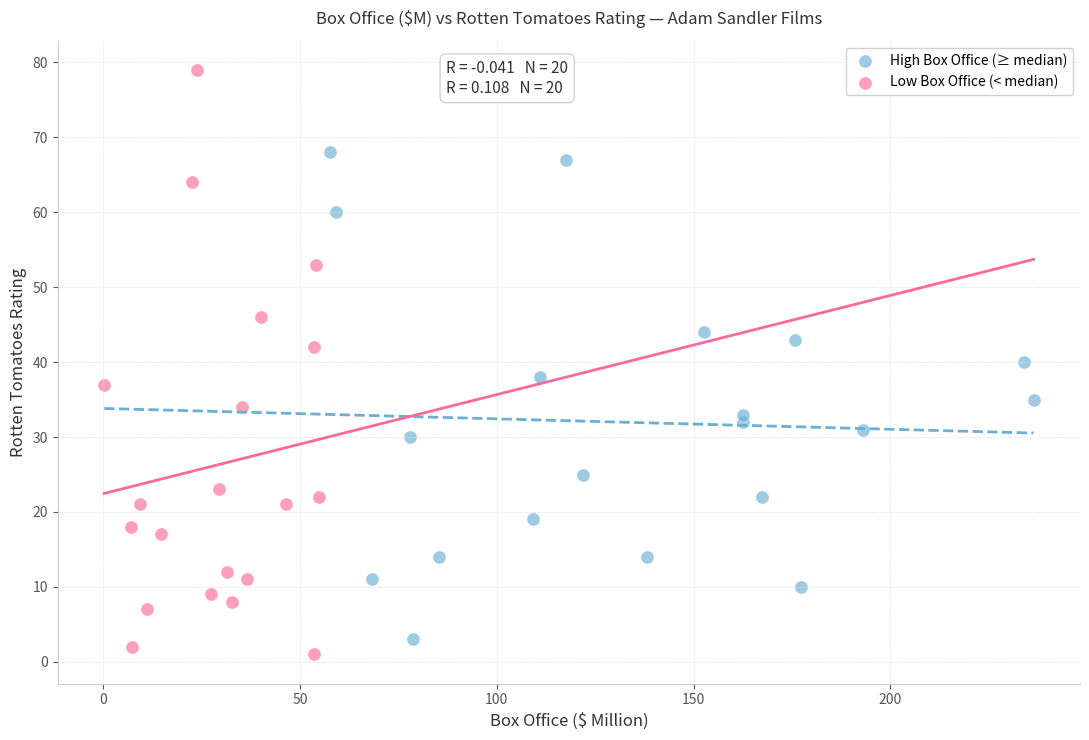

Which series has the largest Y range (max minus min)?

Low Box Office (< median)